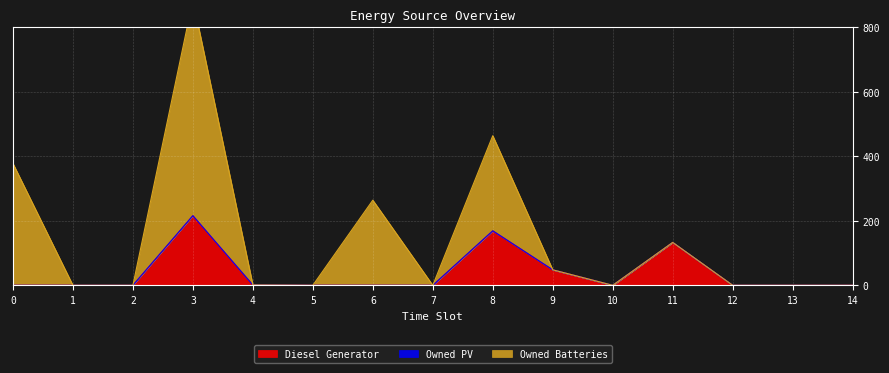

What is the highest value of the Diesel Generator series?

216